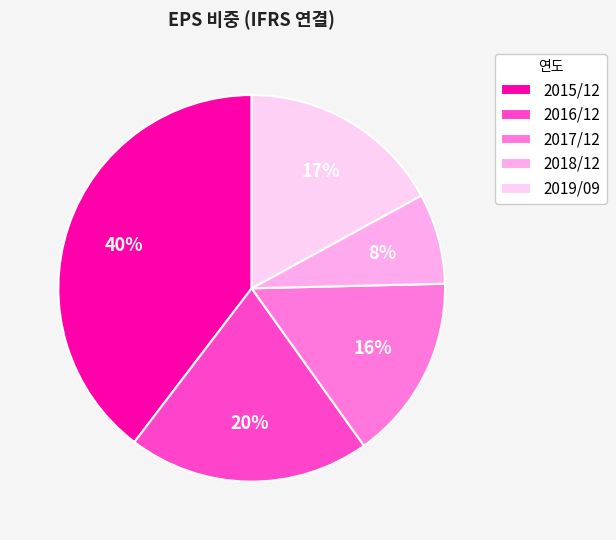

Is it true that 2016/12 is 33% of the pie?

False